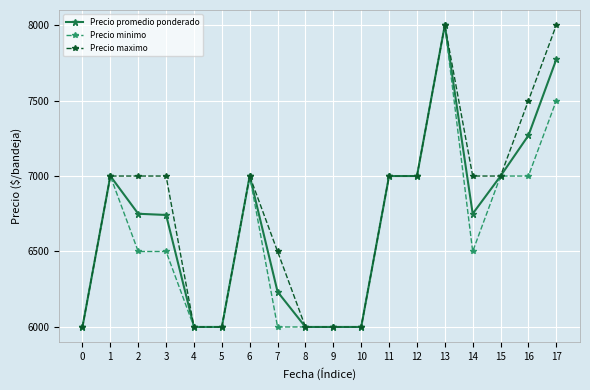

At 7, list the series in order from largest to smallest.

Precio maximo, Precio promedio ponderado, Precio minimo